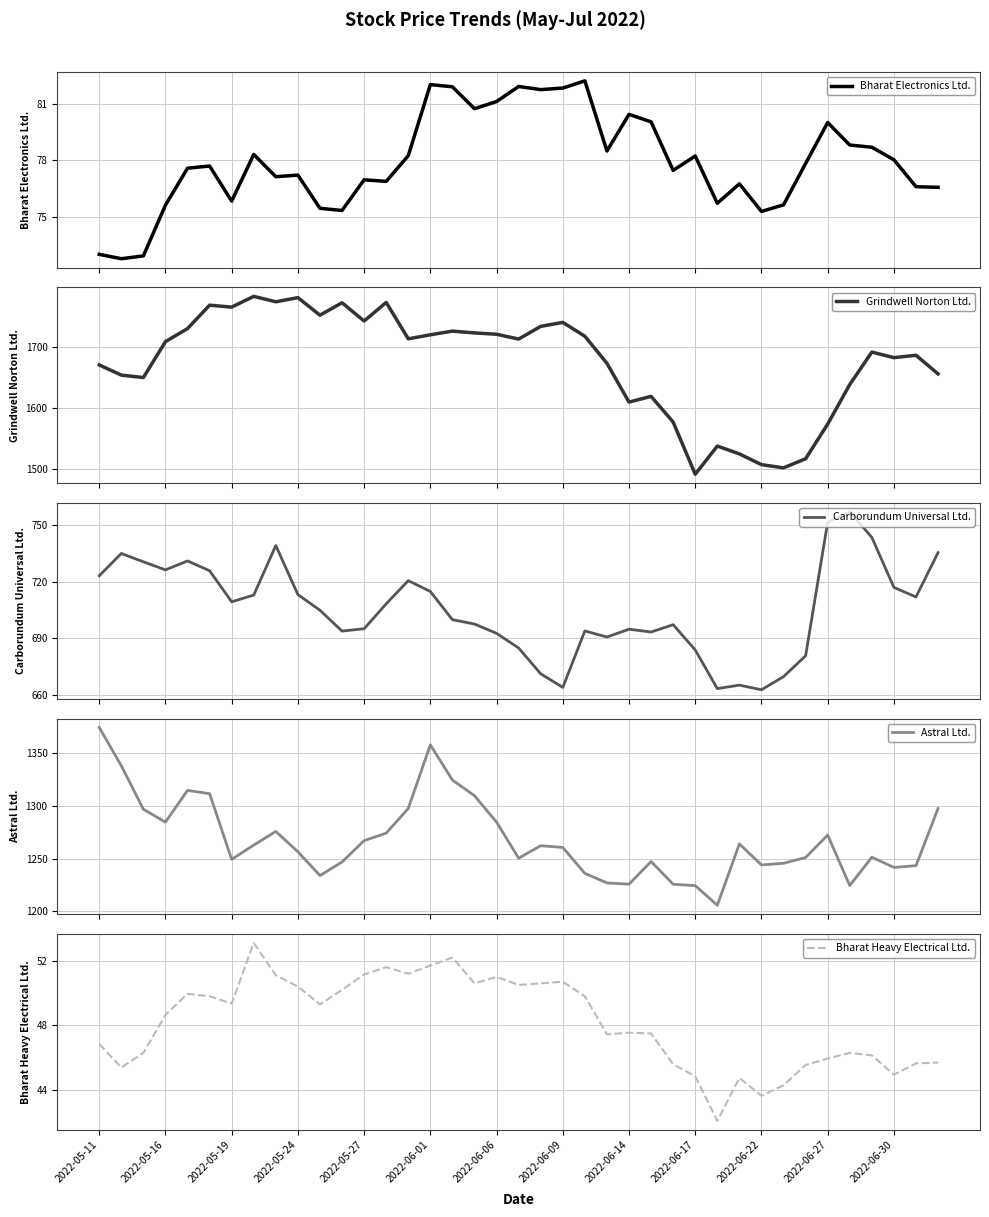

How many data points does each series have?

39